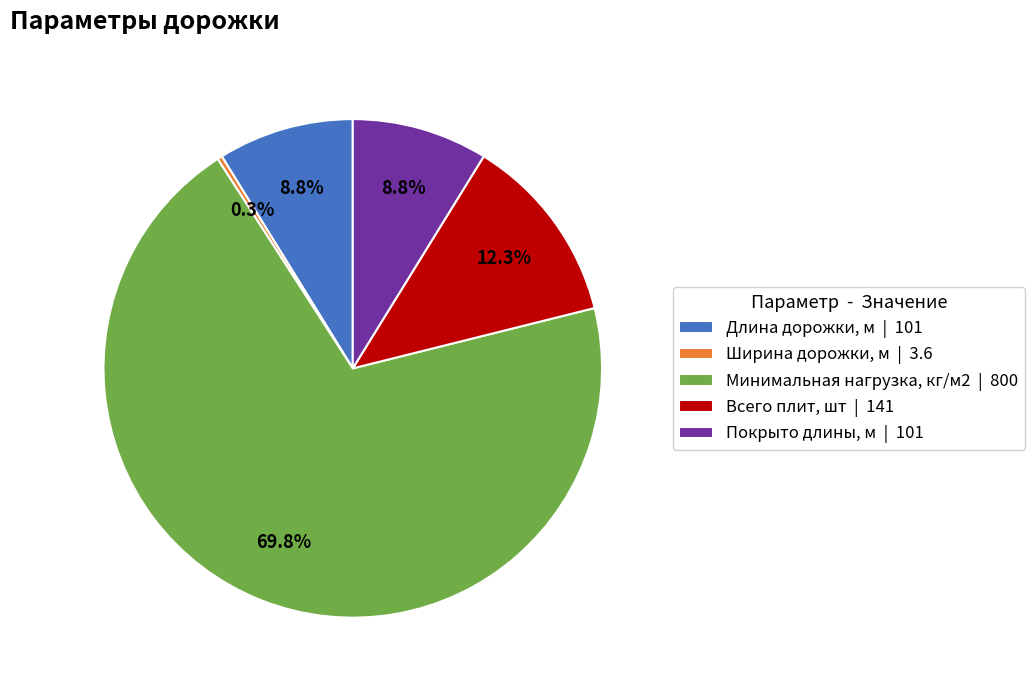

To the nearest percent, what percentage of the pie is Всего плит, шт?

12%